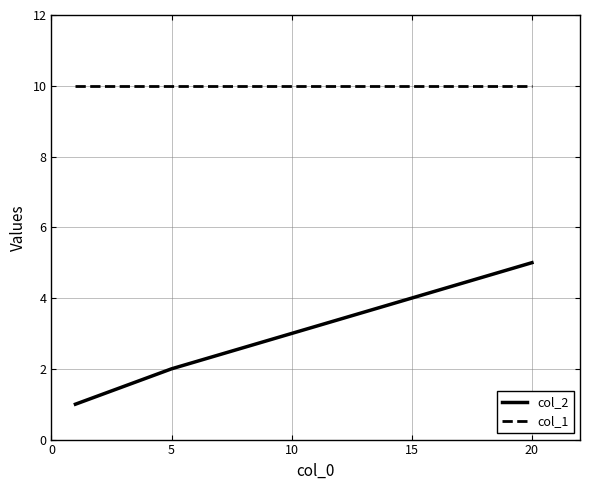

Reading right to left, list all the values displayed in this chart.

col_2: 5	4	3	2	1
col_1: 10	10	10	10	10